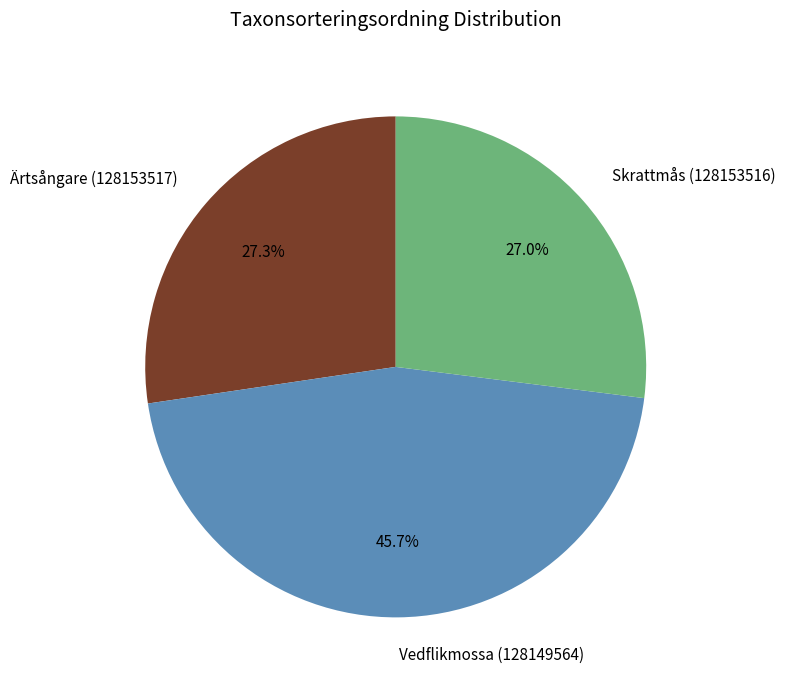

What is the ratio of the value at Ärtsångare (128153517) to the value at Skrattmås (128153516)?

1.0